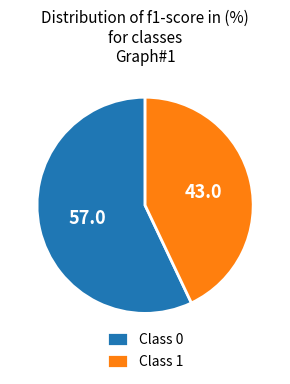

Rank the categories by value from highest to lowest.

Class 0, Class 1